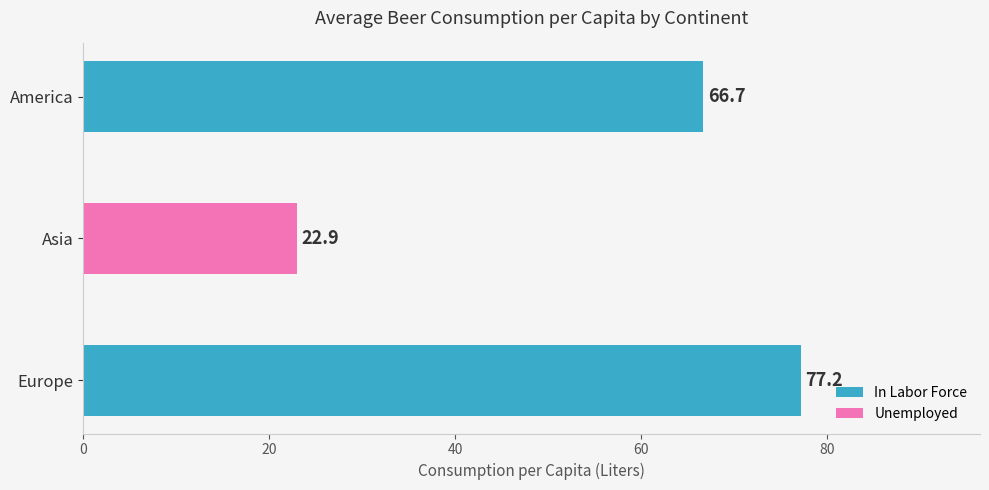

How many data points are above 66?

2